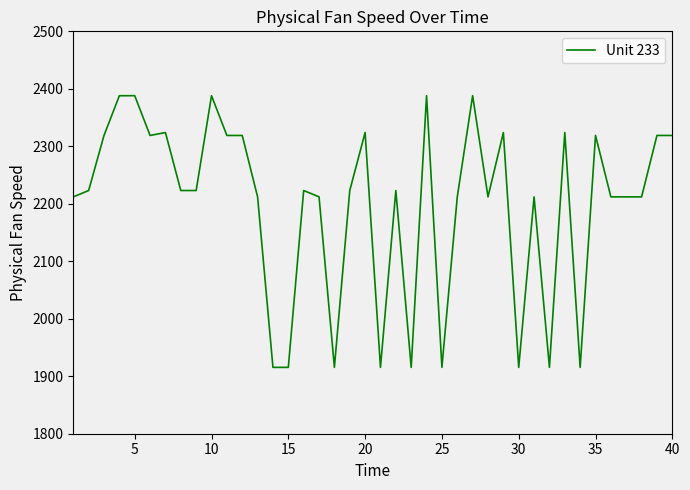

What is the difference between the maximum and minimum values?

472.8